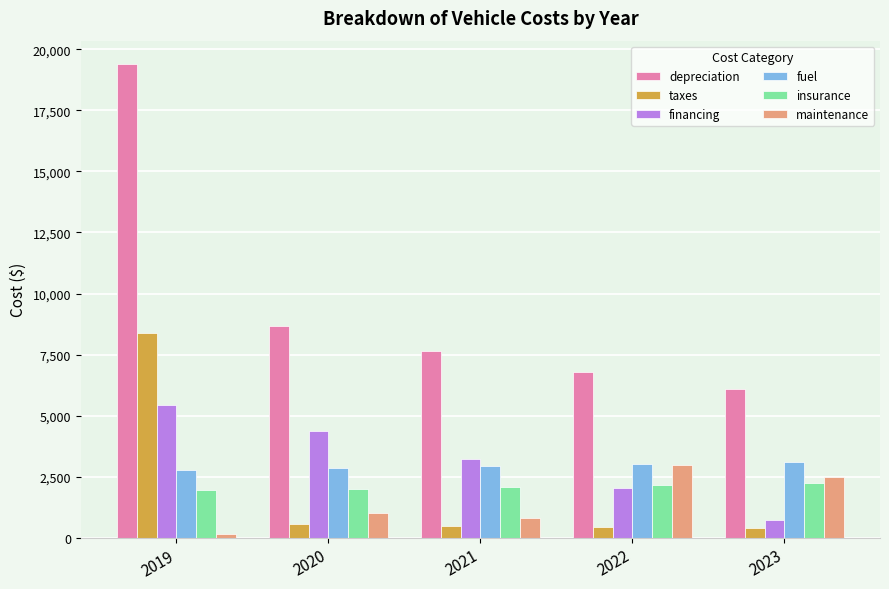

What is the greatest value displayed?

19388